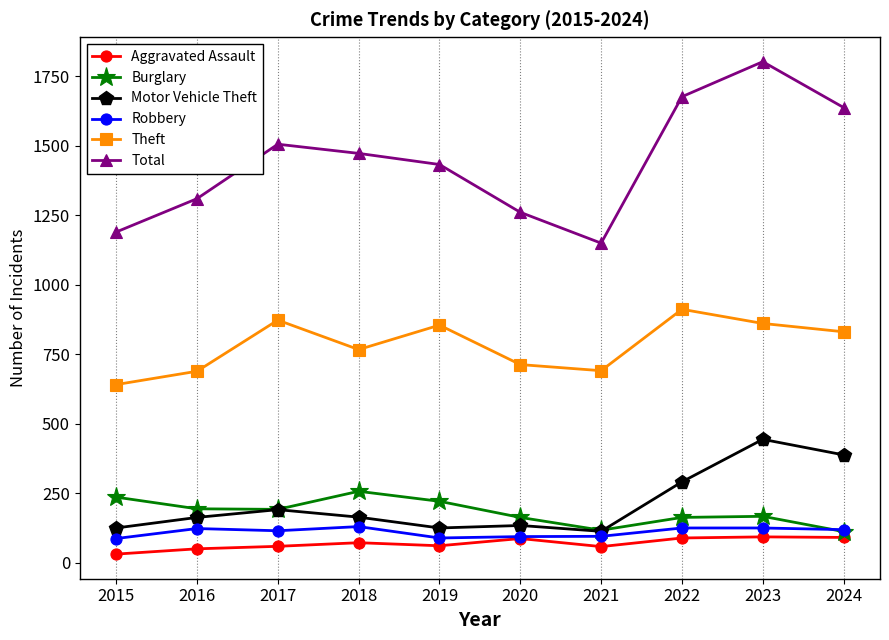

The Aggravated Assault series shows 93 at 2023. True or false?

True